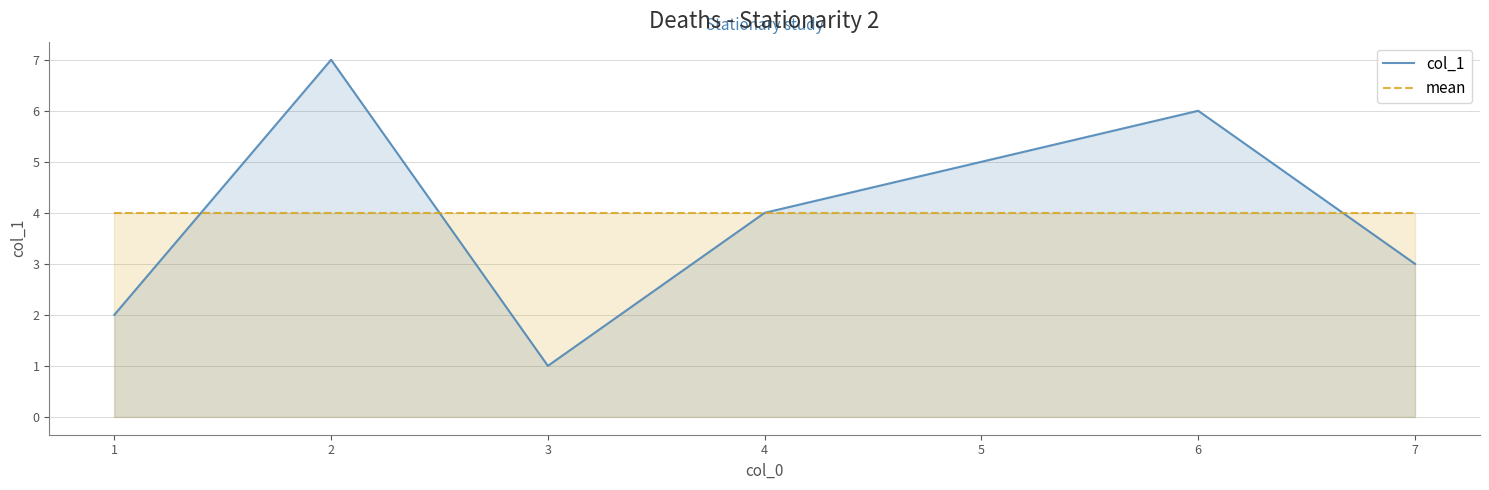

True or false: col_1 has a value of 4 at 4.

True